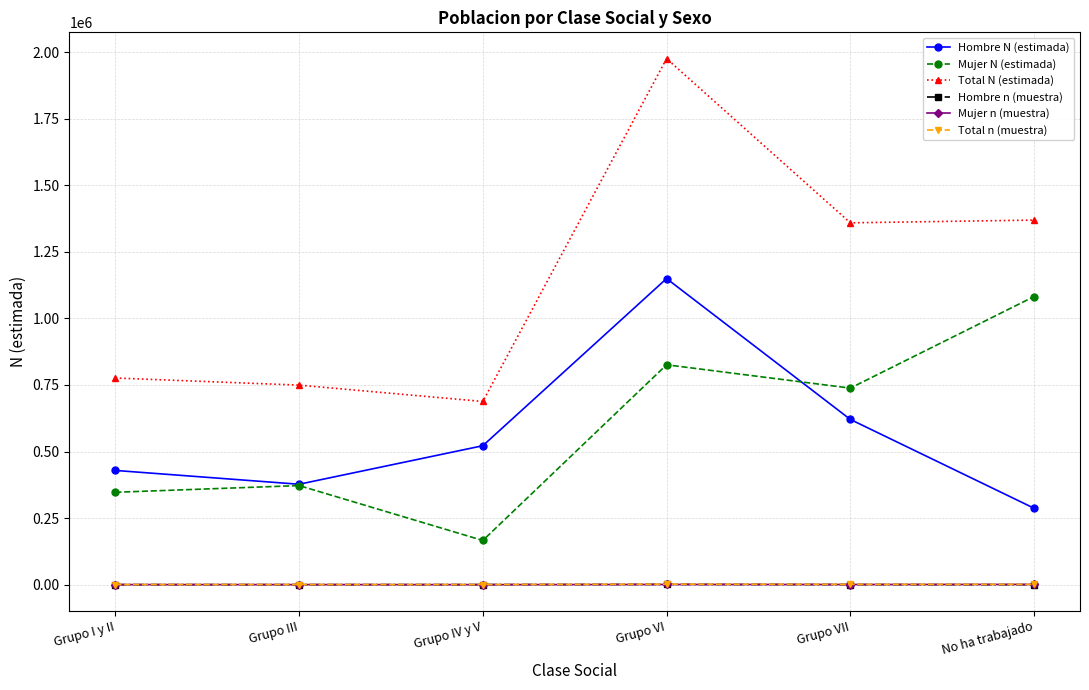

What is the maximum value shown in the chart?

1975514